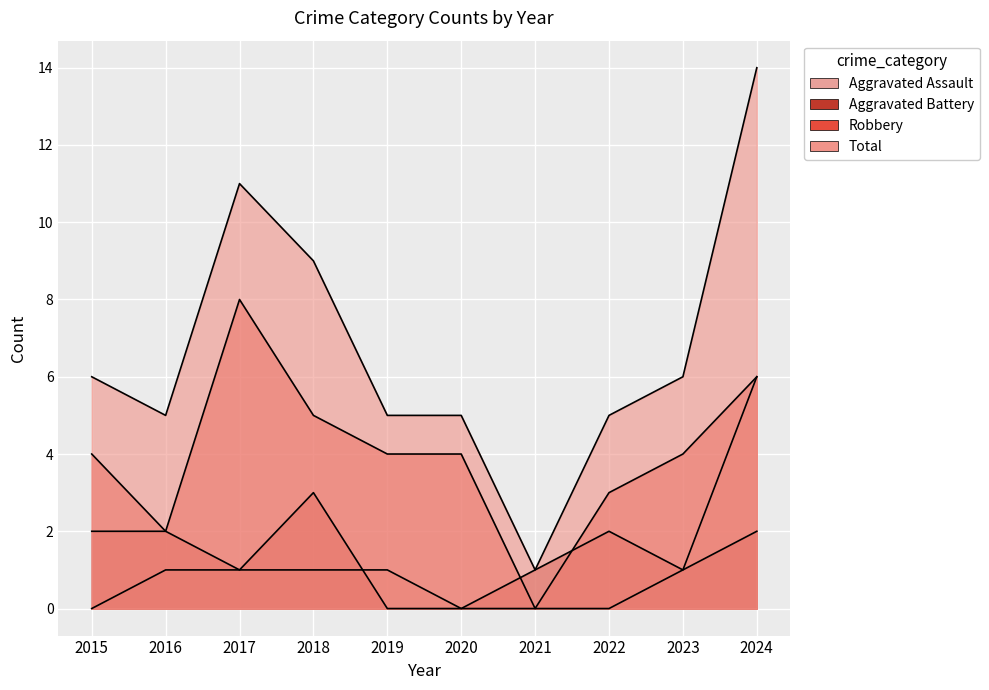

Where is Total nearest to the value 7?

2015